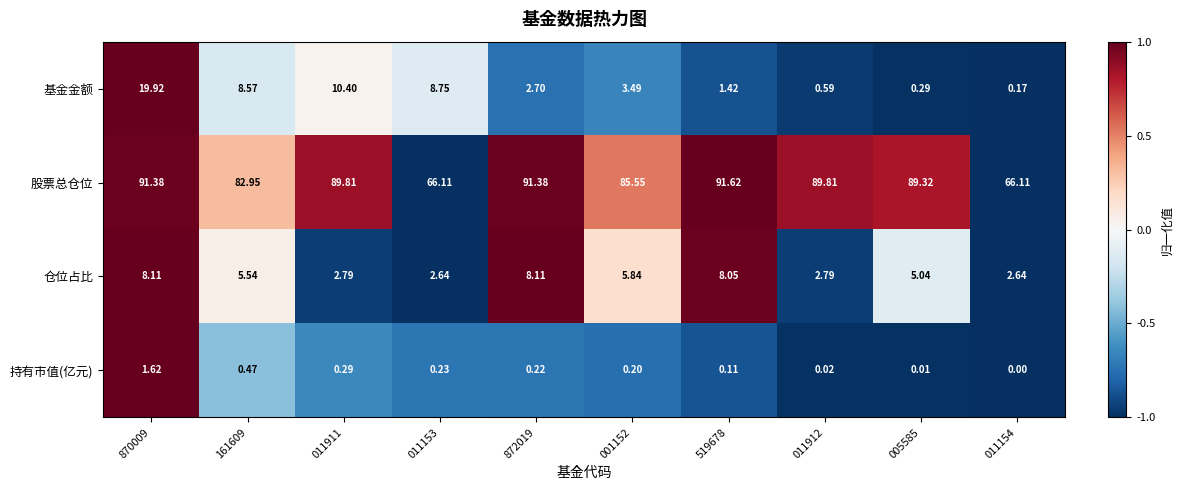

Rank the series at 011912 from highest to lowest value.

股票总仓位, 仓位占比, 基金金额, 持有市值(亿元)